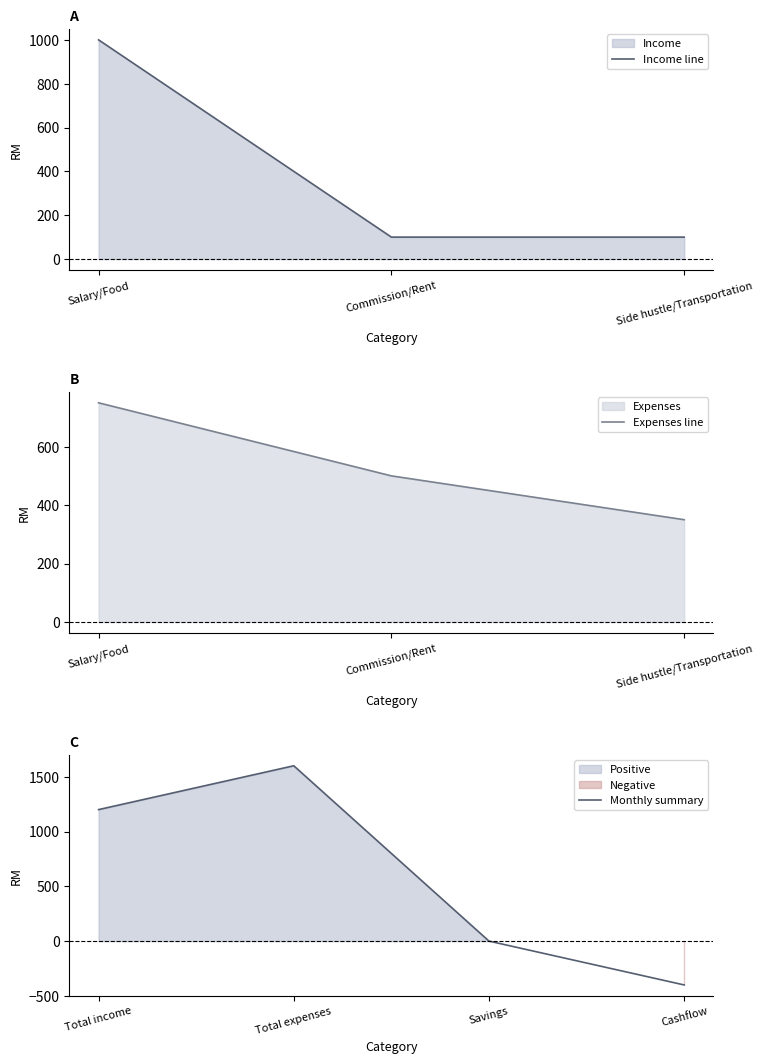

At which category does the chart reach its peak across all series?

Salary/Food